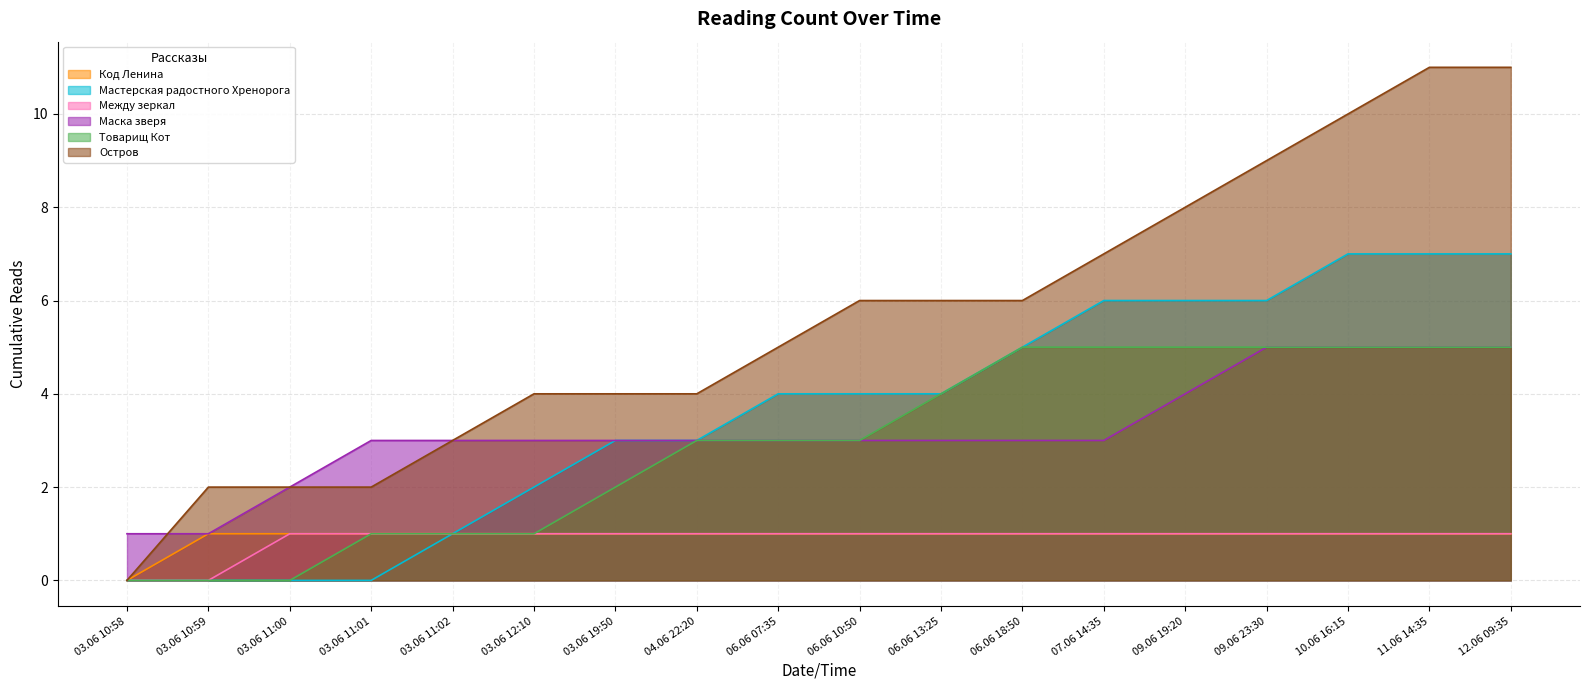

Is it true that Код Ленина equals 0 at 11.06 14:35?

False